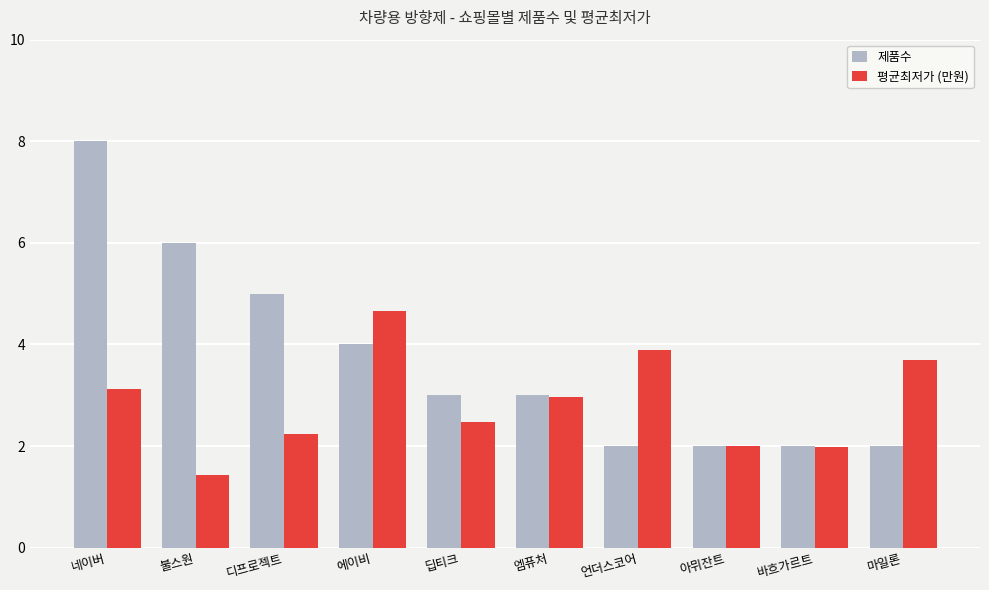

How many categories are shown in the chart?

10